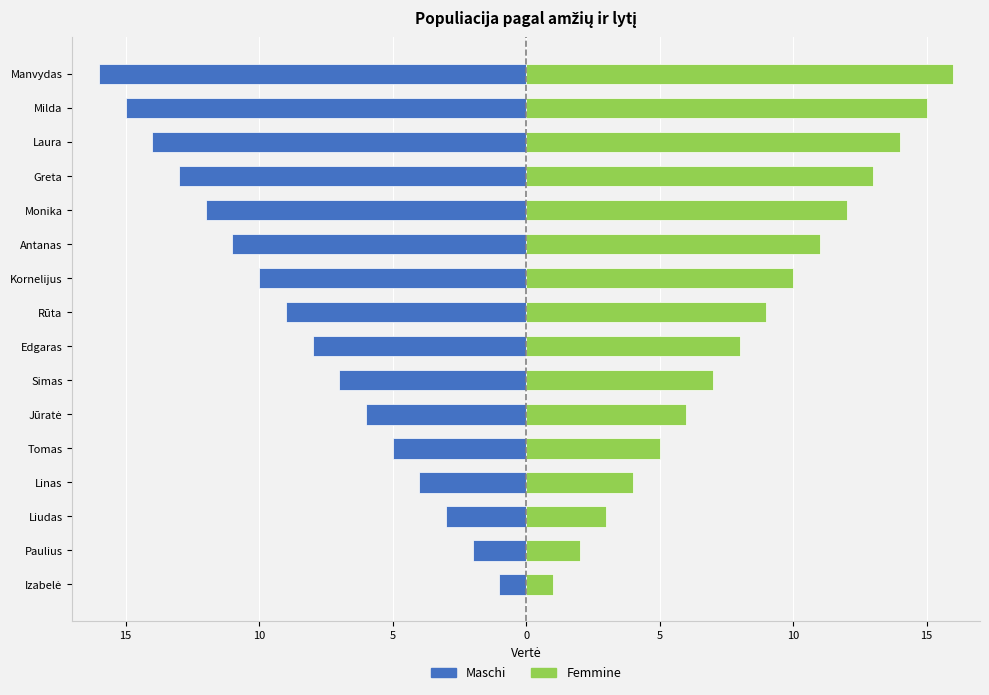

Which series has the widest spread of values?

Maschi